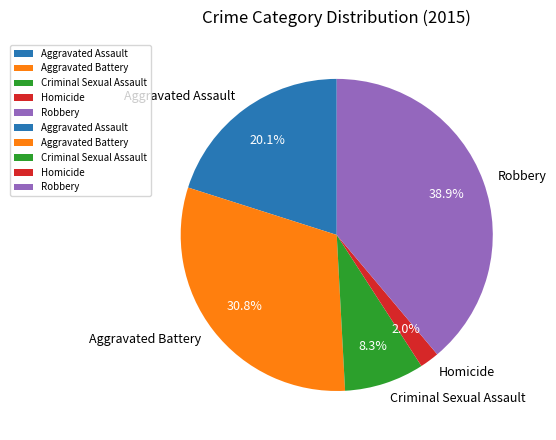

To the nearest percent, what portion does Homicide represent?

2%